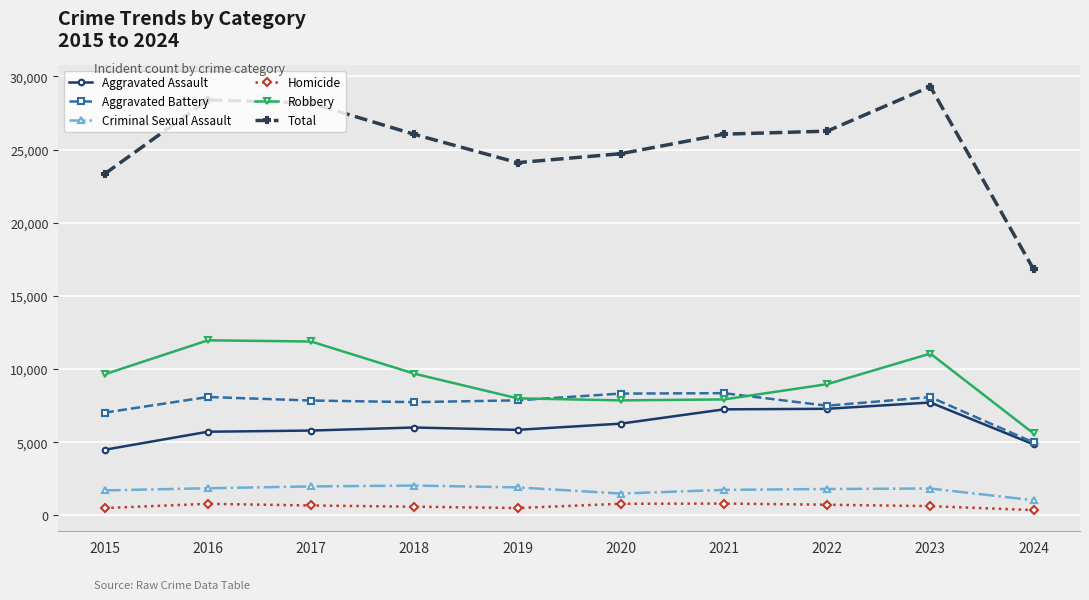

The value of Aggravated Assault at 2022 is 1706. True or false?

False